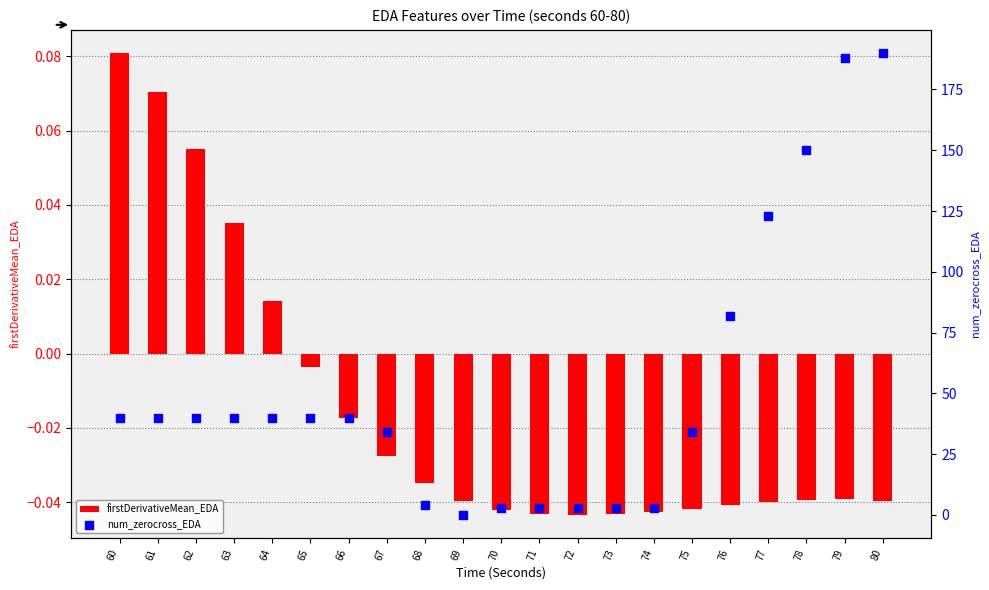

At how many categories does at least one series exceed 153?

2